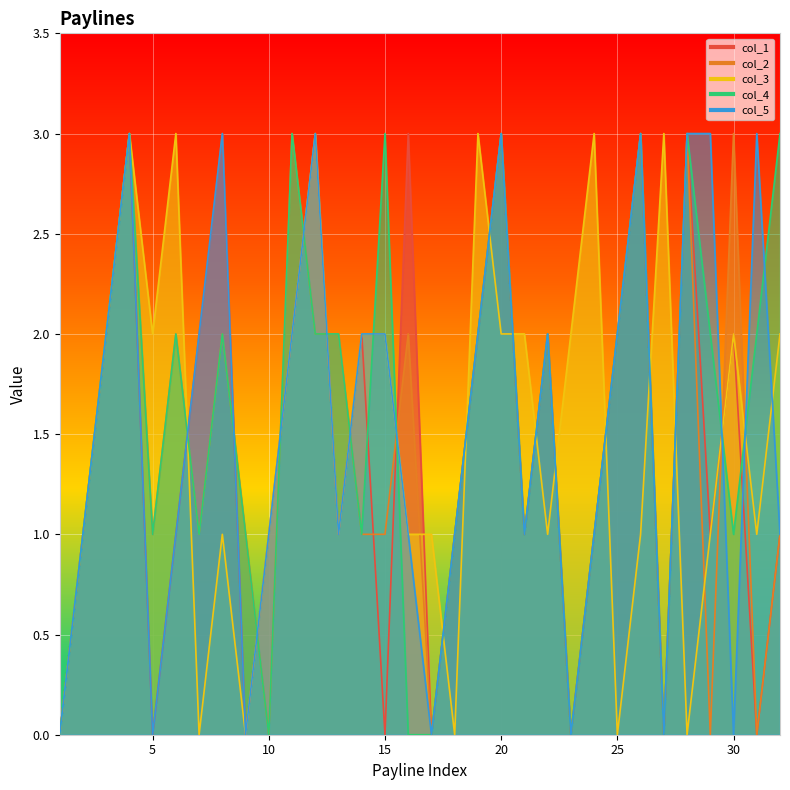

Which series has the widest spread of values?

col_1